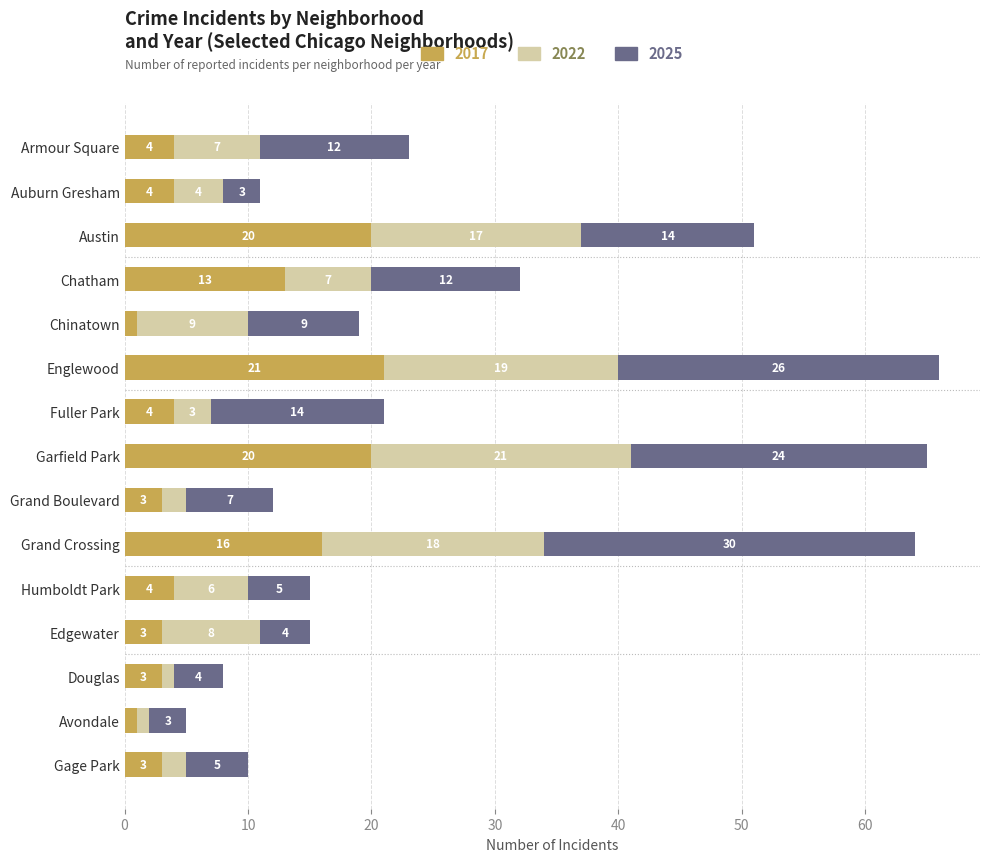

What is the total value across all series at Auburn Gresham?

11